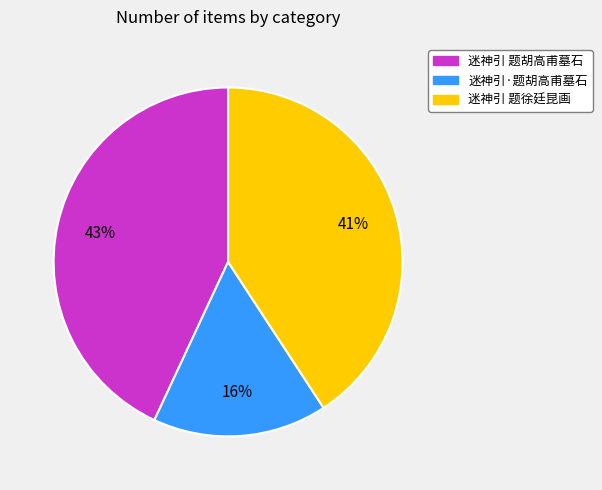

Does 迷神引 题胡高甫墓石 account for over 50% of the chart?

No